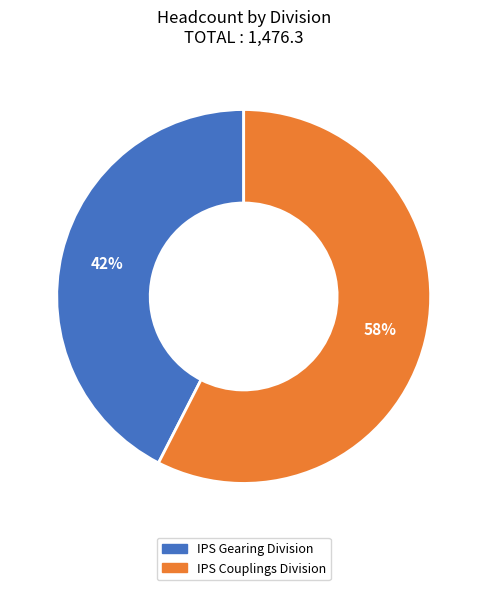

Which category has the smallest portion of the pie?

IPS Gearing Division